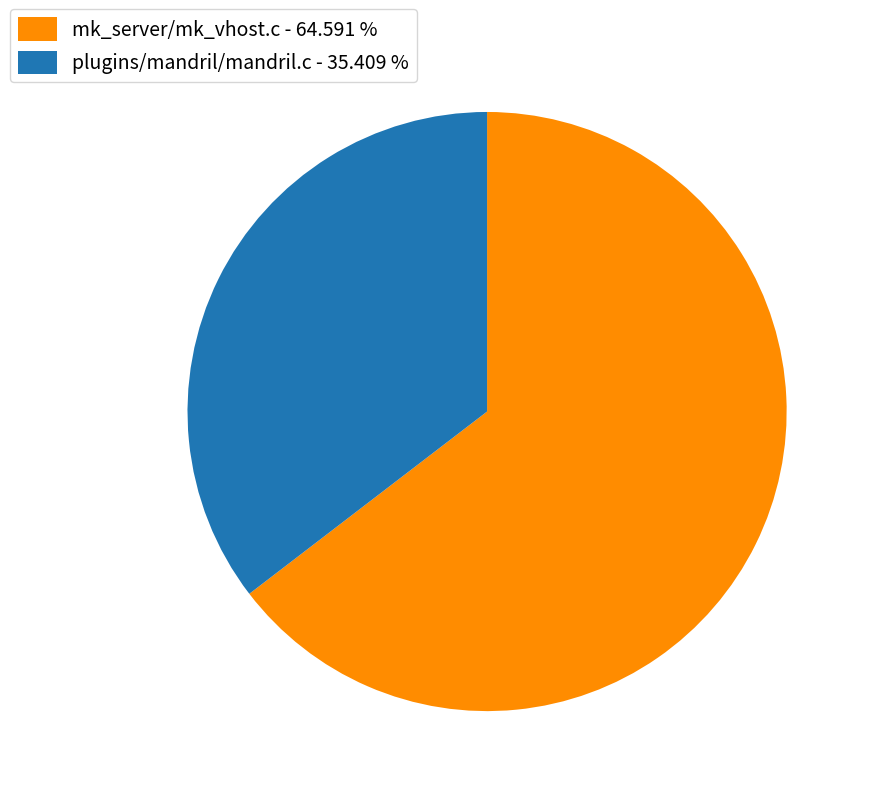

Combined, do plugins/mandril/mandril.c - 35.409 % and mk_server/mk_vhost.c - 64.591 % account for over 50%?

Yes